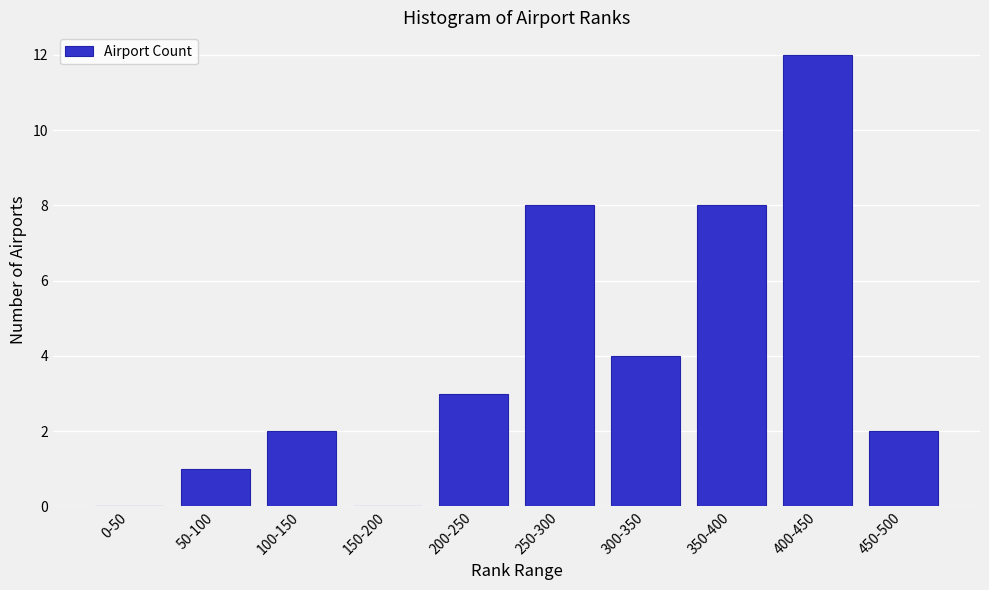

Reading right to left, transcribe all the data shown in this chart.

450-500=2	400-450=12	350-400=8	300-350=4	250-300=8	200-250=3	150-200=0	100-150=2	50-100=1	0-50=0